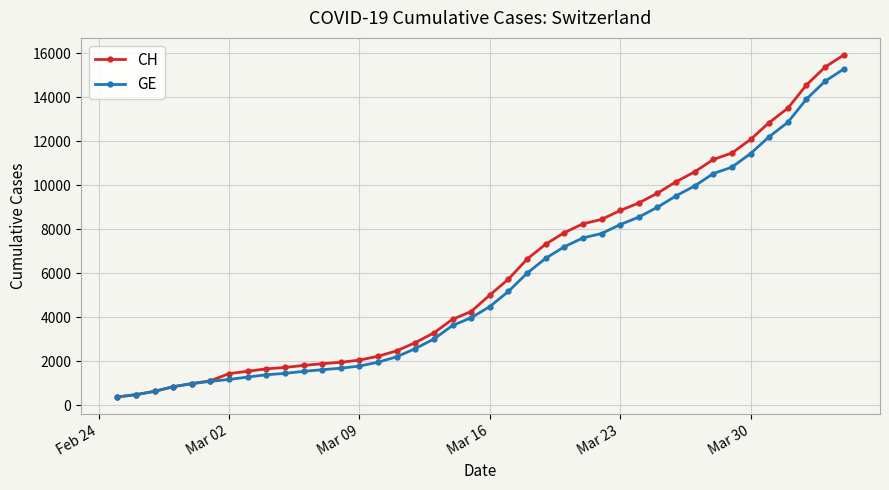

What is the maximum value for CH?

15926